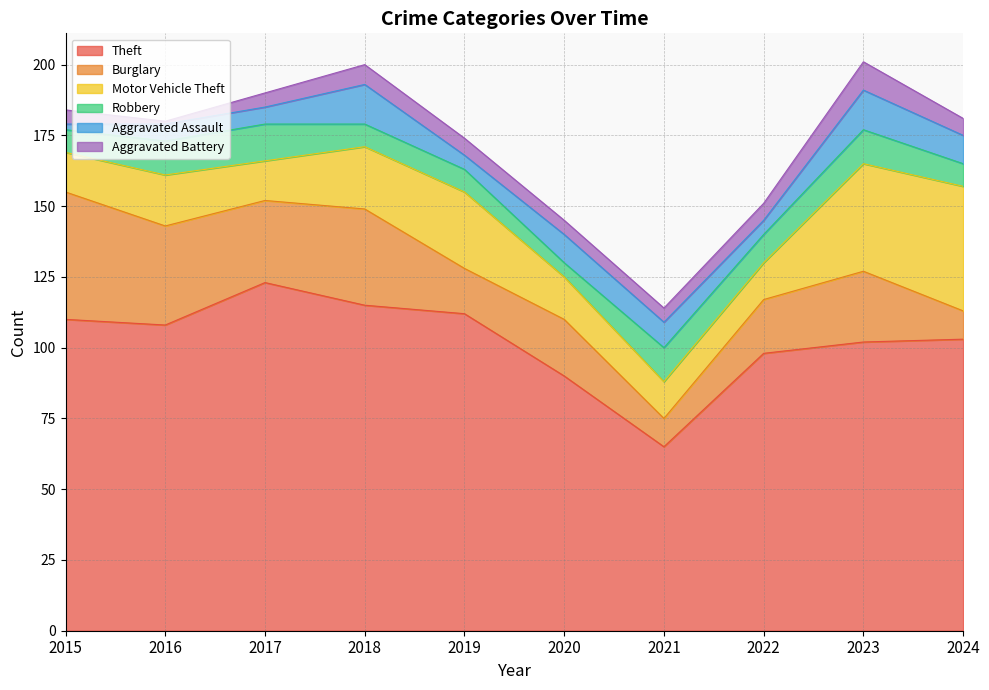

True or false: Aggravated Assault and Burglary intersect in this chart.

False